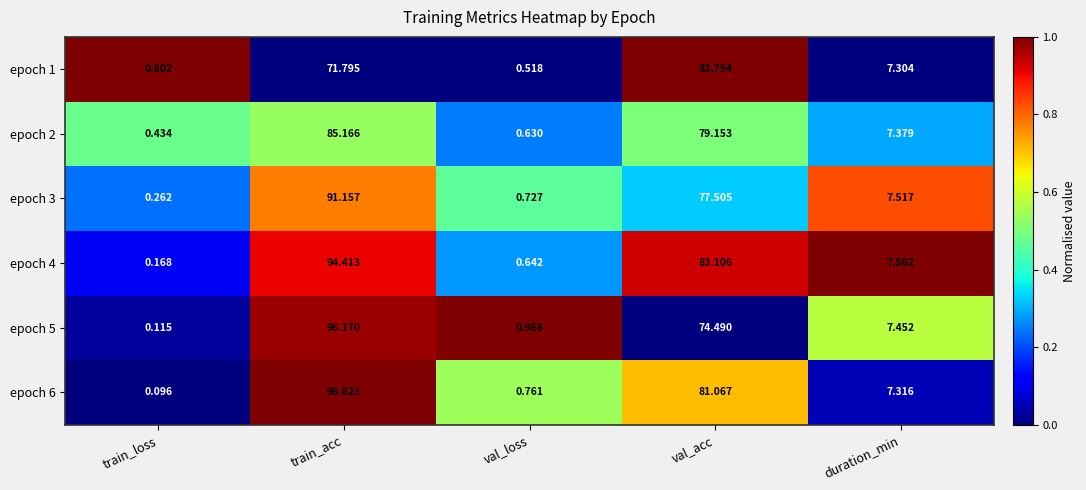

List the labels in order of epoch 5 value, largest first.

train_acc, val_acc, duration_min, val_loss, train_loss